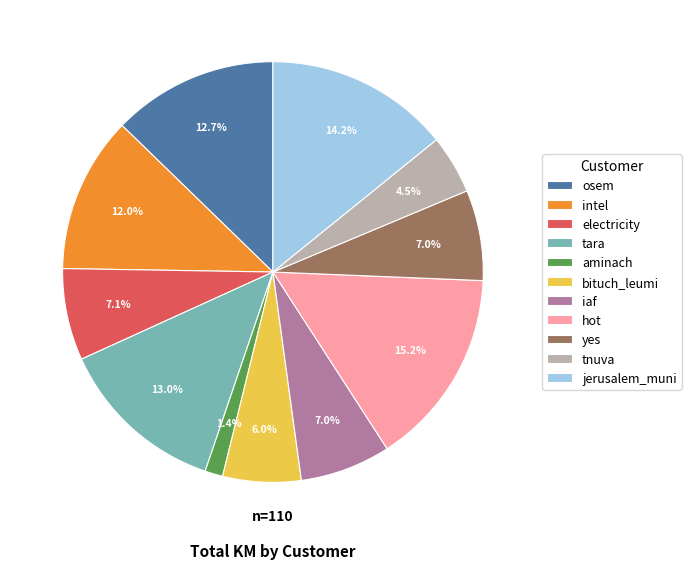

What portion of the pie excludes electricity?

92.9%